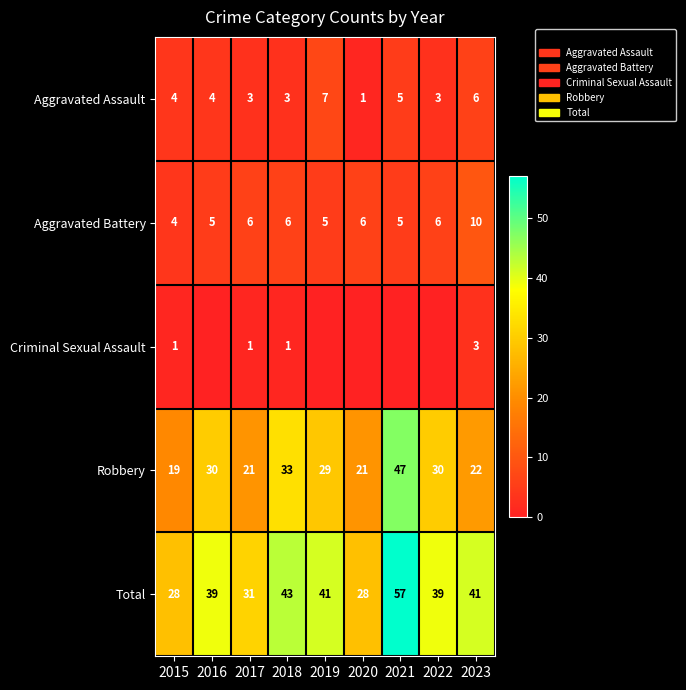

True or false: Aggravated Battery has a value of 10 at 2023.

True